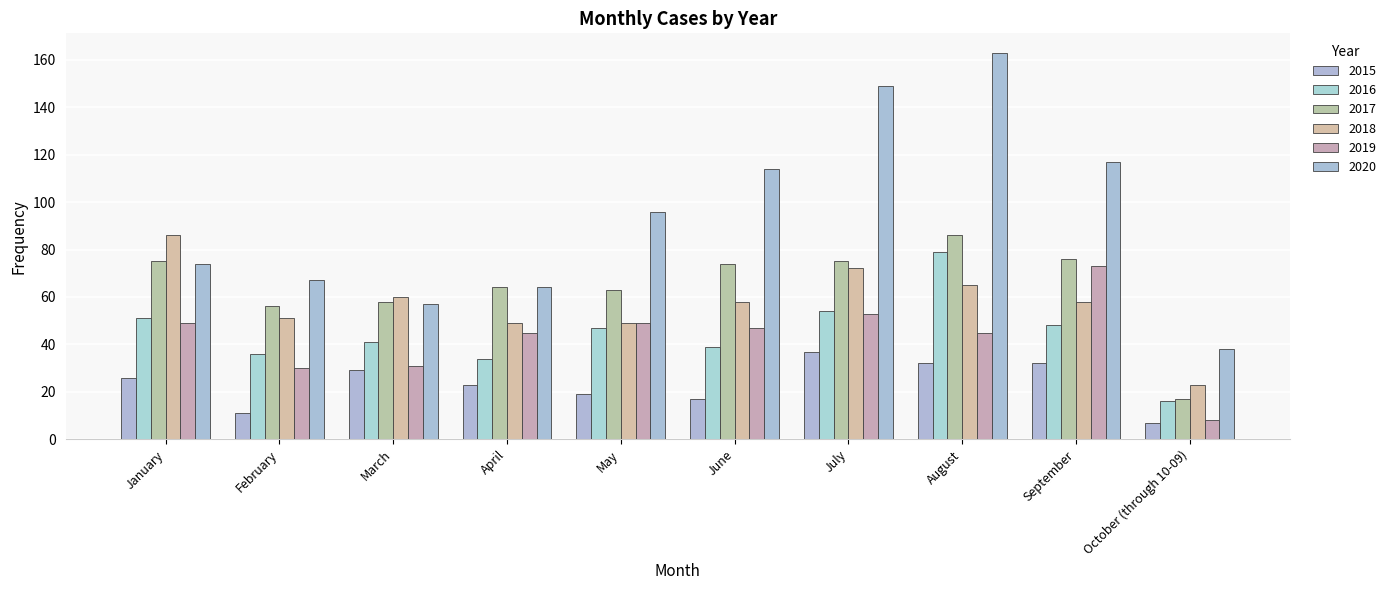

How many categories are shown in the chart?

10